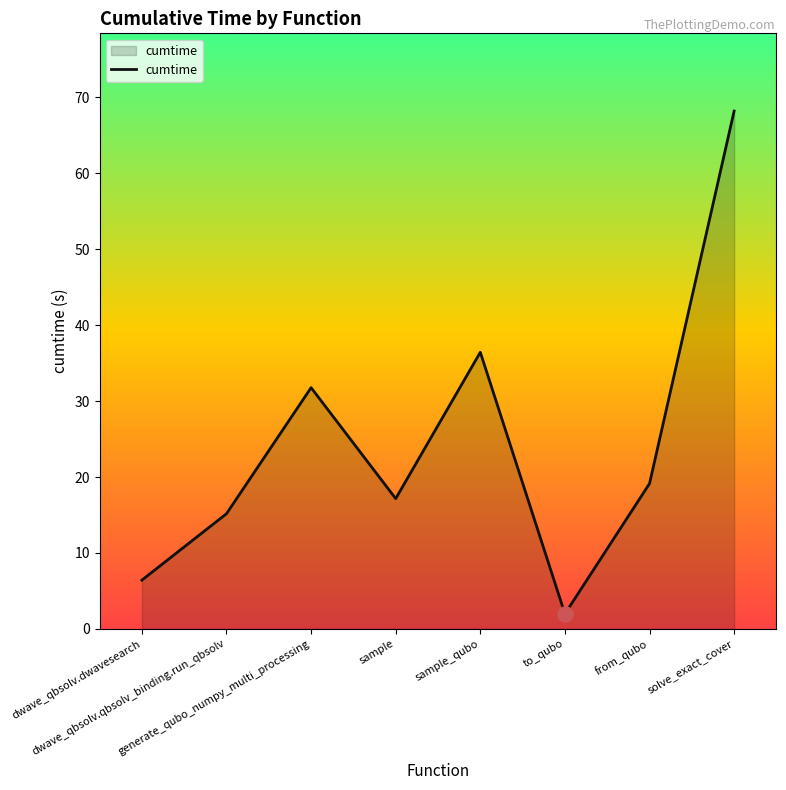

What is the ratio of the value at dwave_qbsolv.qbsolv_binding.run_qbsolv to the value at sample_qubo?

0.4